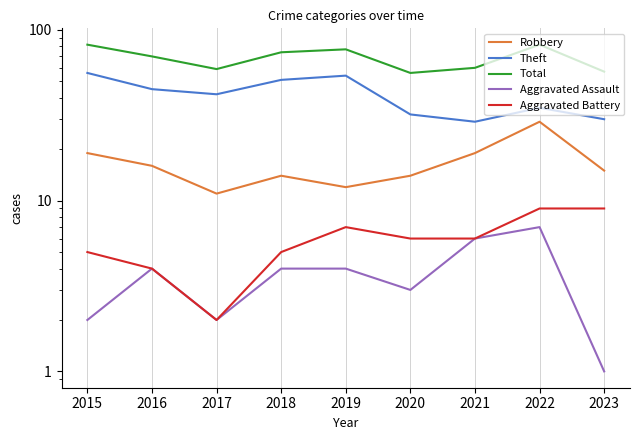

At which category is the sum across all series the highest?

2015